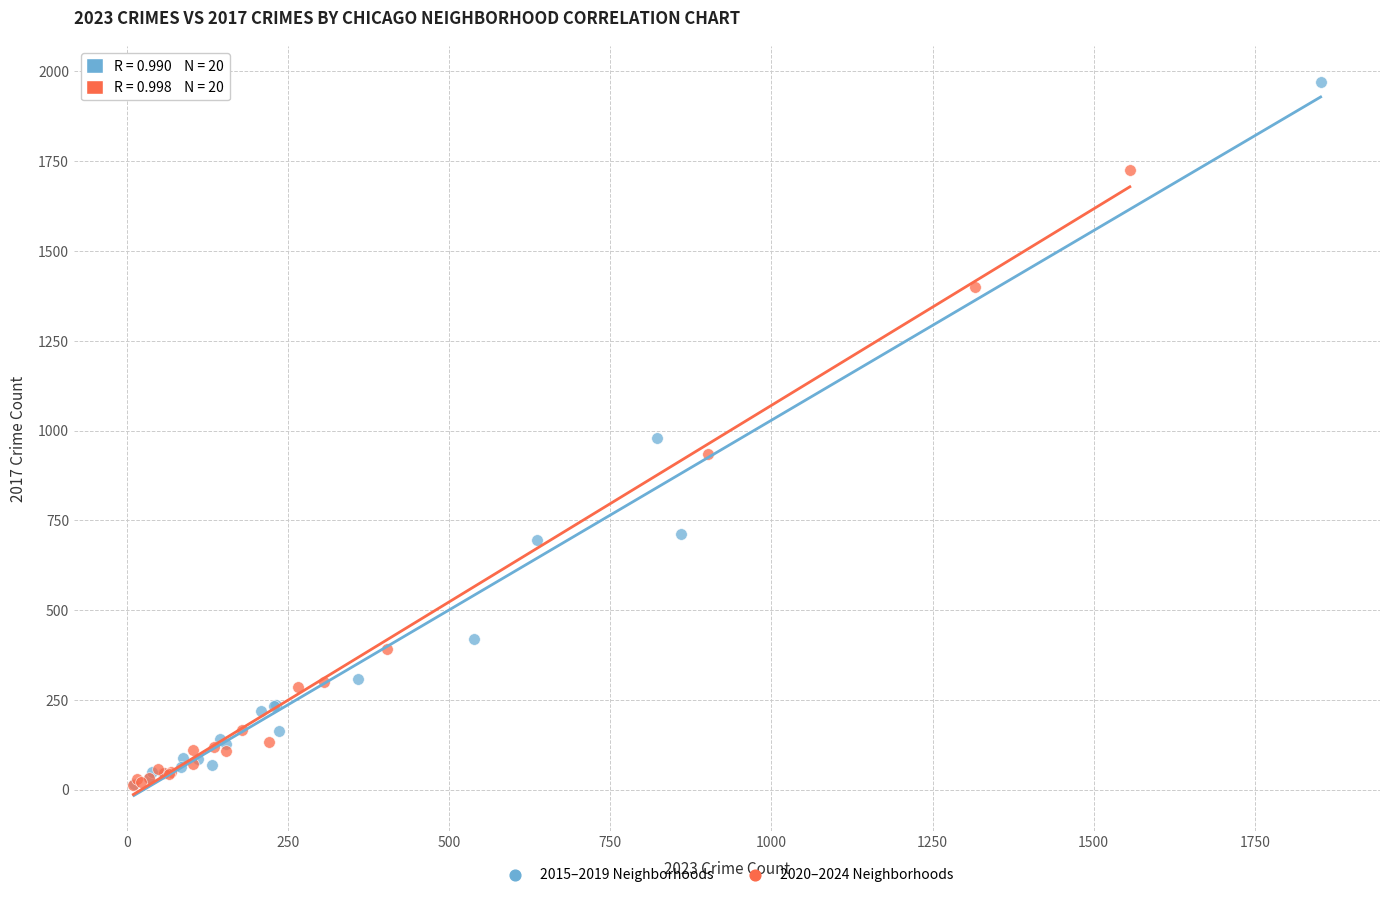

Which series has the widest spread of Y values?

2015–2019 Neighborhoods